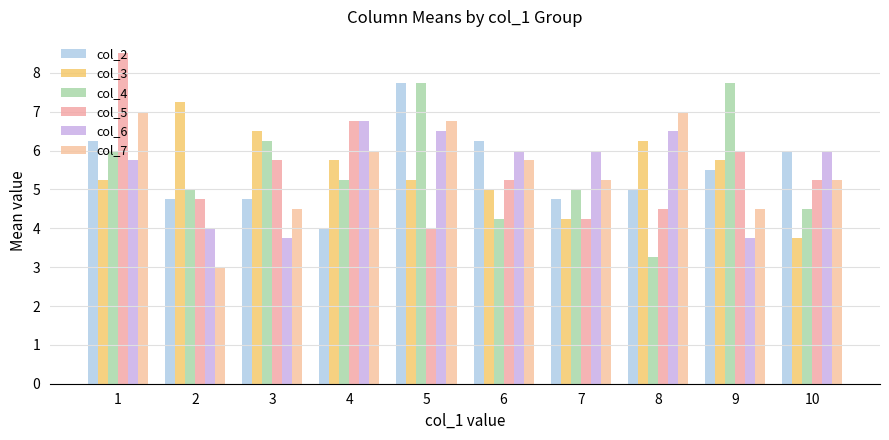

How many groups of bars are there?

10